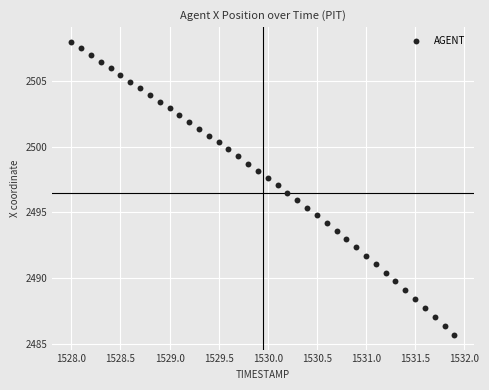

What is the range of Y values (max minus min)?

22.3